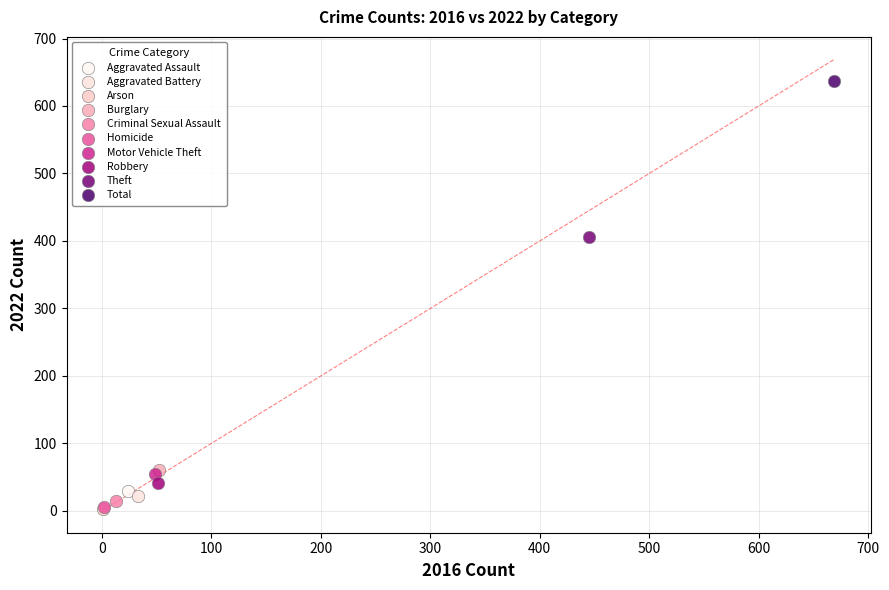

Which series contains the highest Y value?

Total